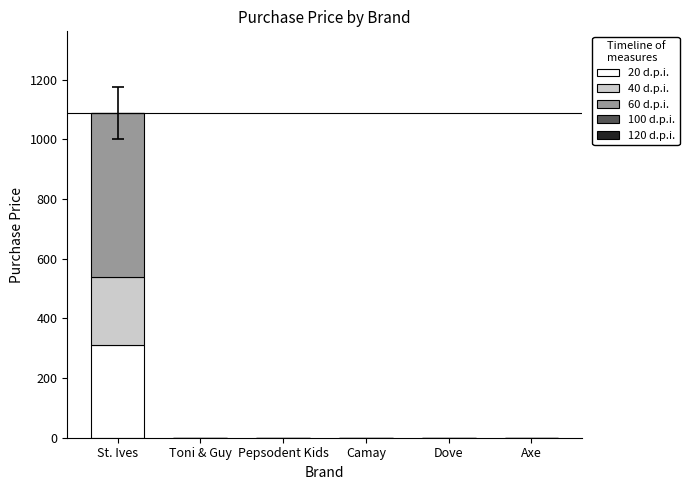

How many data points in 20 d.p.i. are above 0?

1